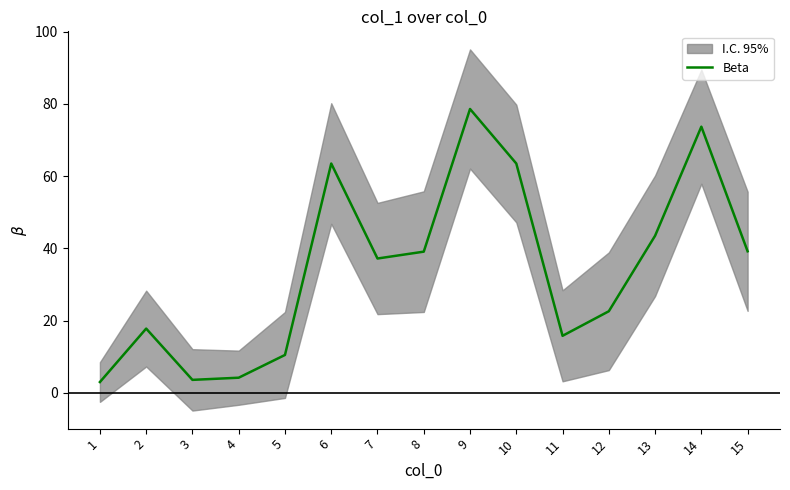

What is the change in value from 8 to 10?

+24.4